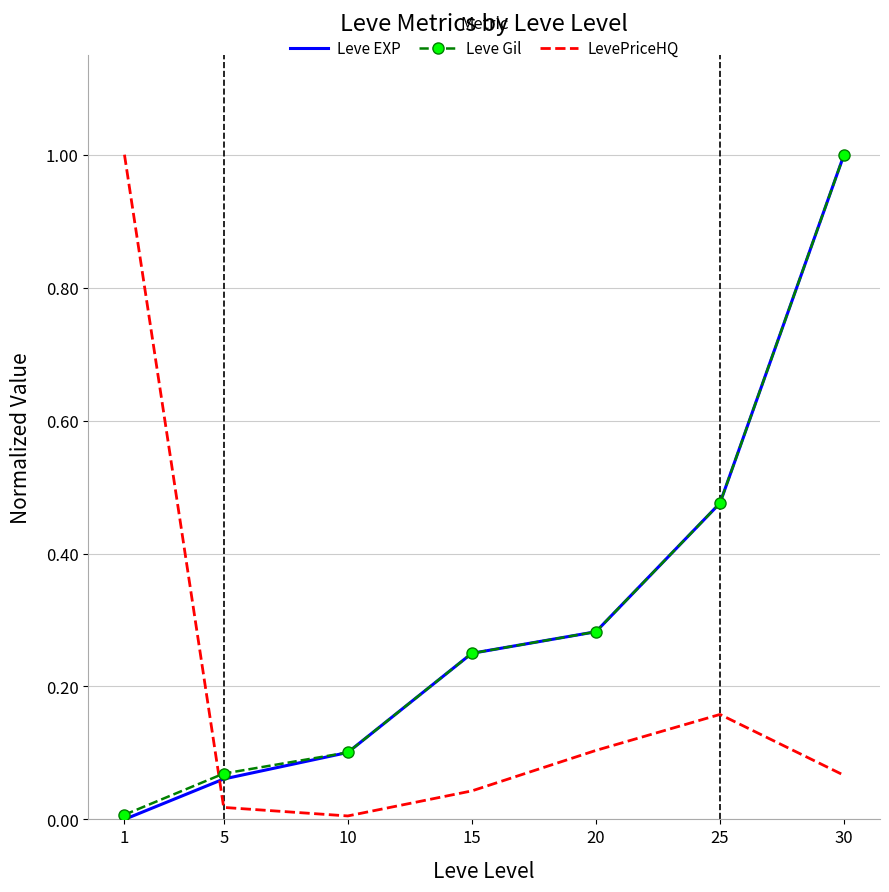

How many series are shown in this chart?

3